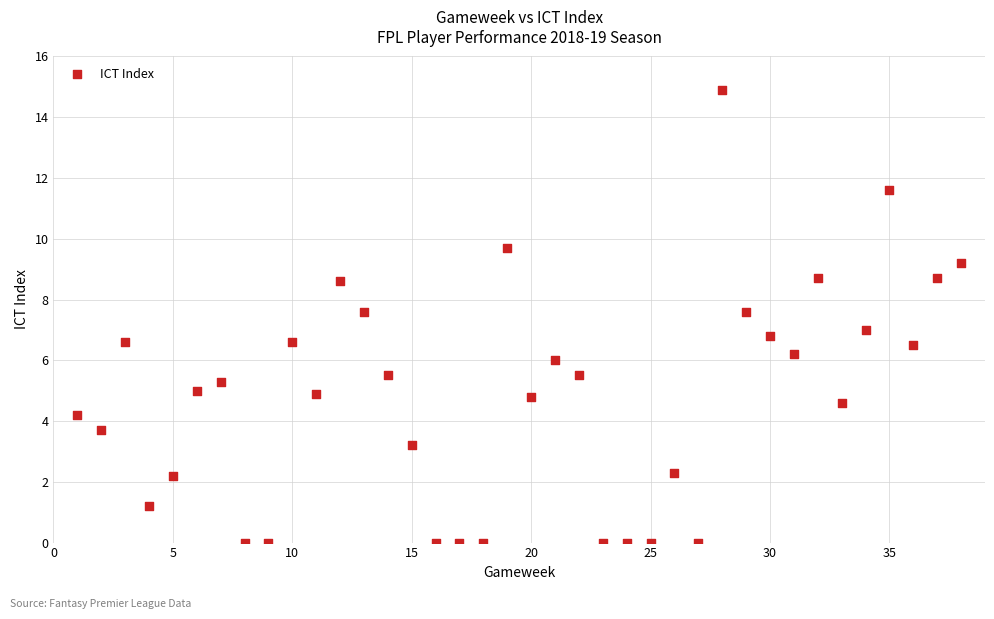

What is the range of Y values (max minus min)?

14.9